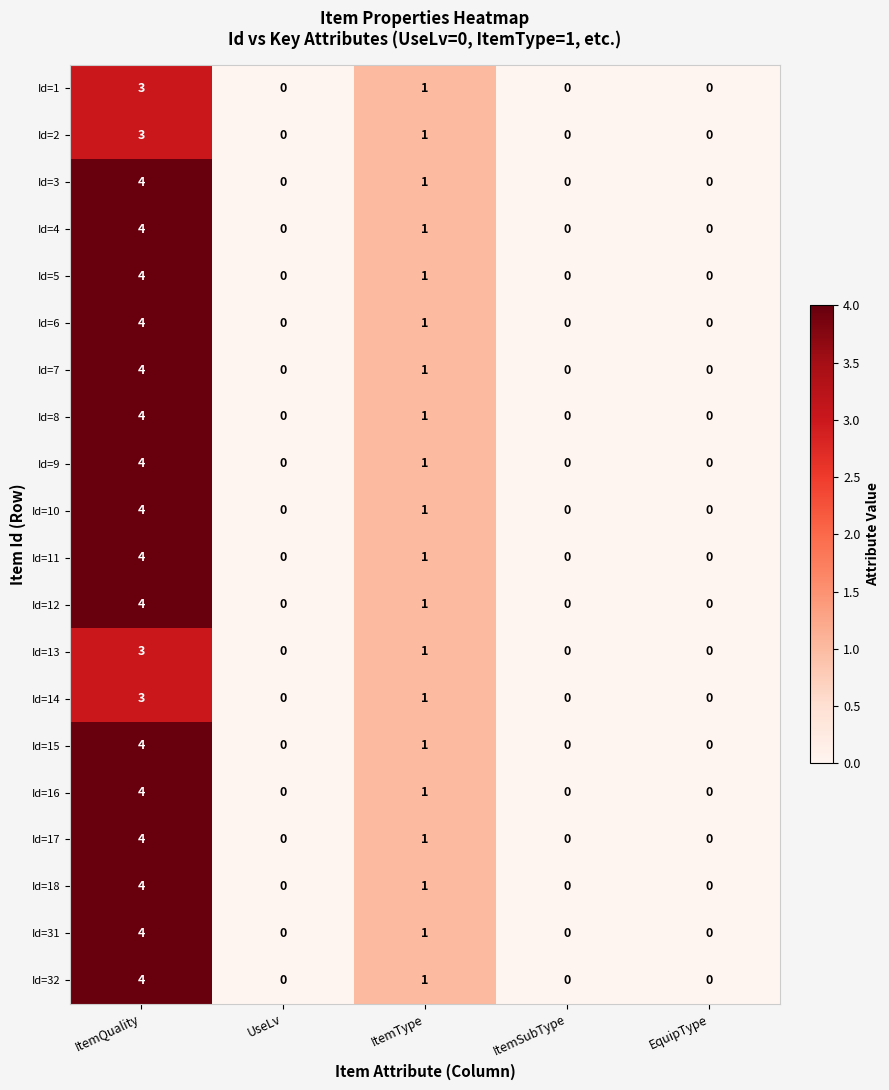

How many values in Id=16 are above zero?

2